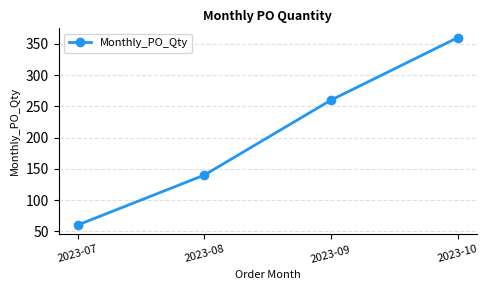

Count the number of data series in this chart.

1